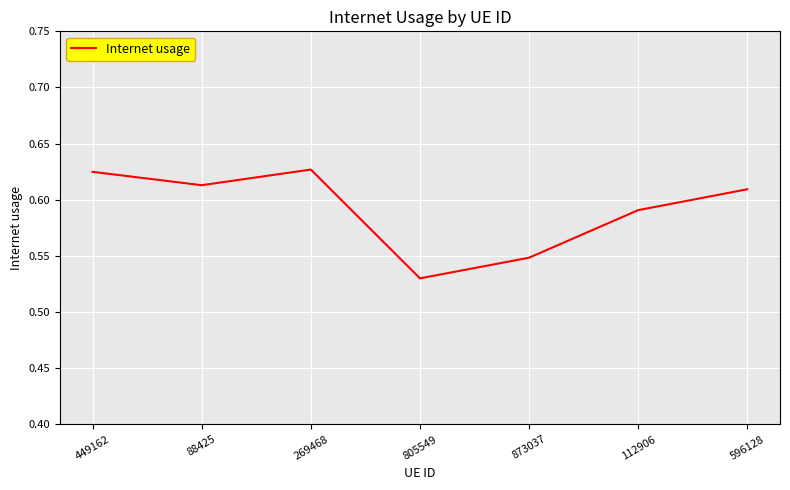

True or false: the data shows 0.8 at 805549.

False